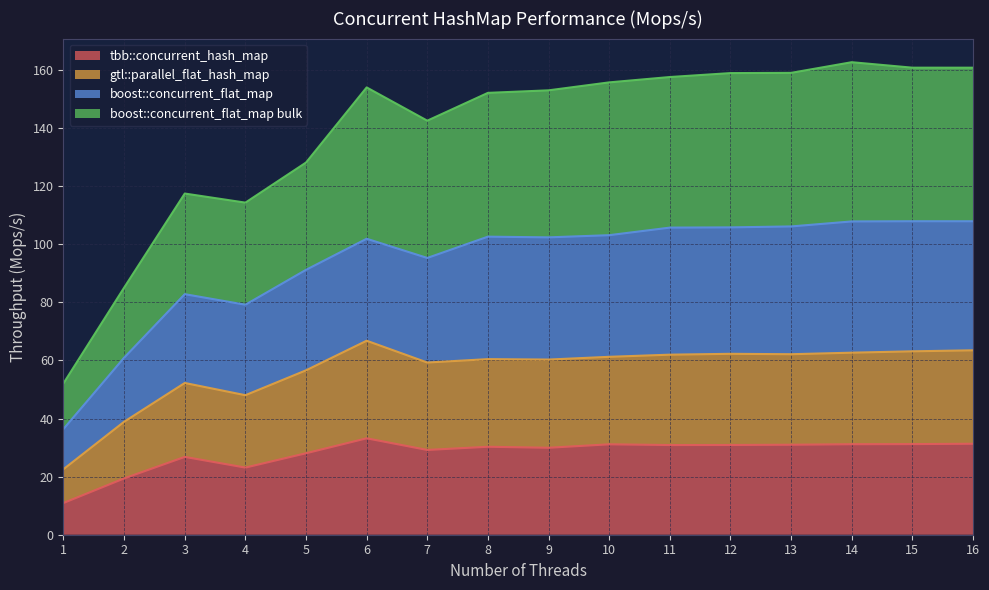

True or false: boost::concurrent_flat_map bulk has a value of 159.0 at 12.

True